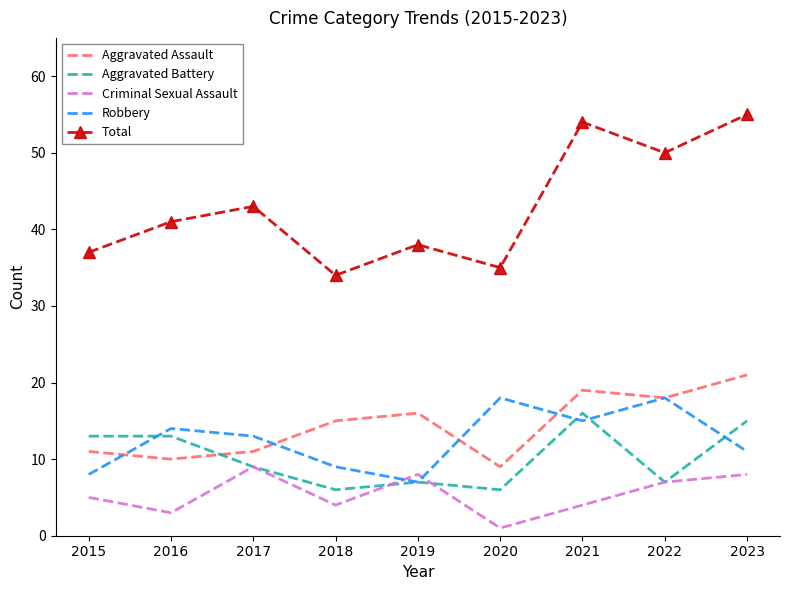

What is the spread (max minus min) of values at 2018?

30